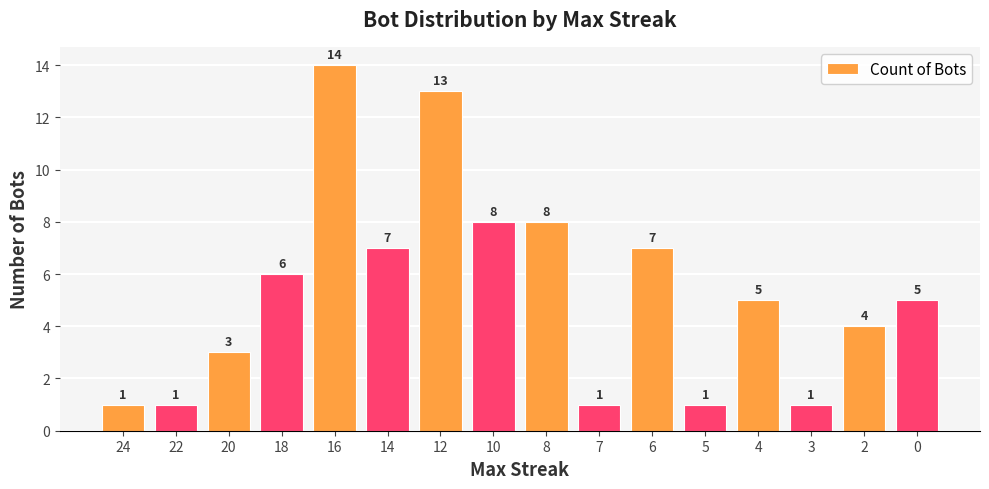

True or false: the data shows 1 at 22.

True